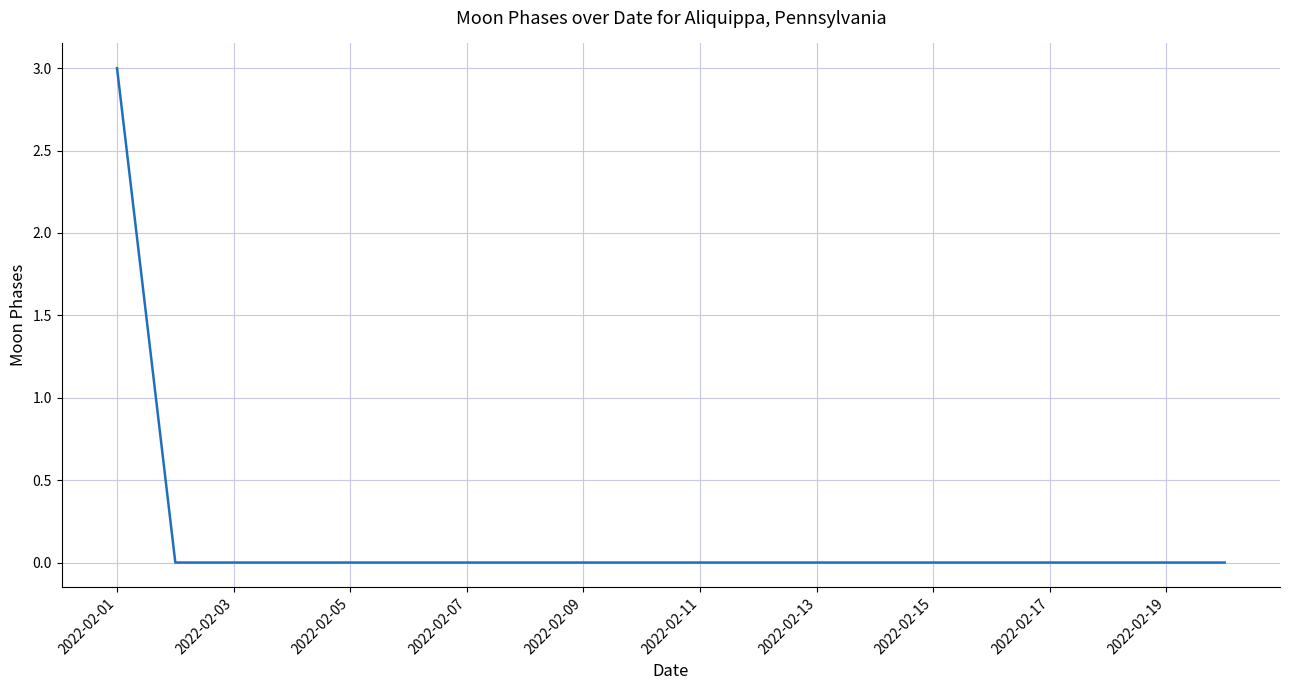

What is the difference between the maximum and minimum values?

3